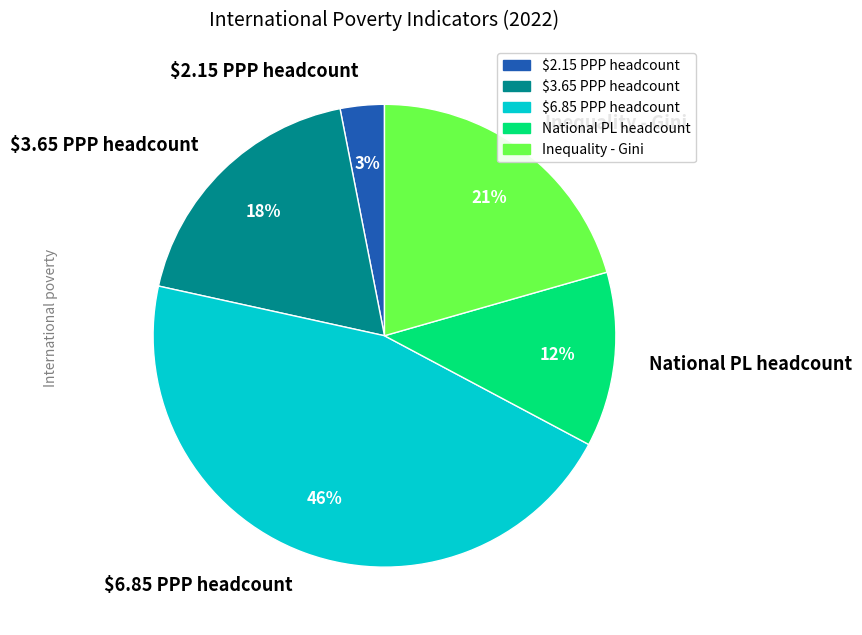

To the nearest percent, what is the difference between the Inequality - Gini and $6.85 PPP headcount slice percentages?

25%